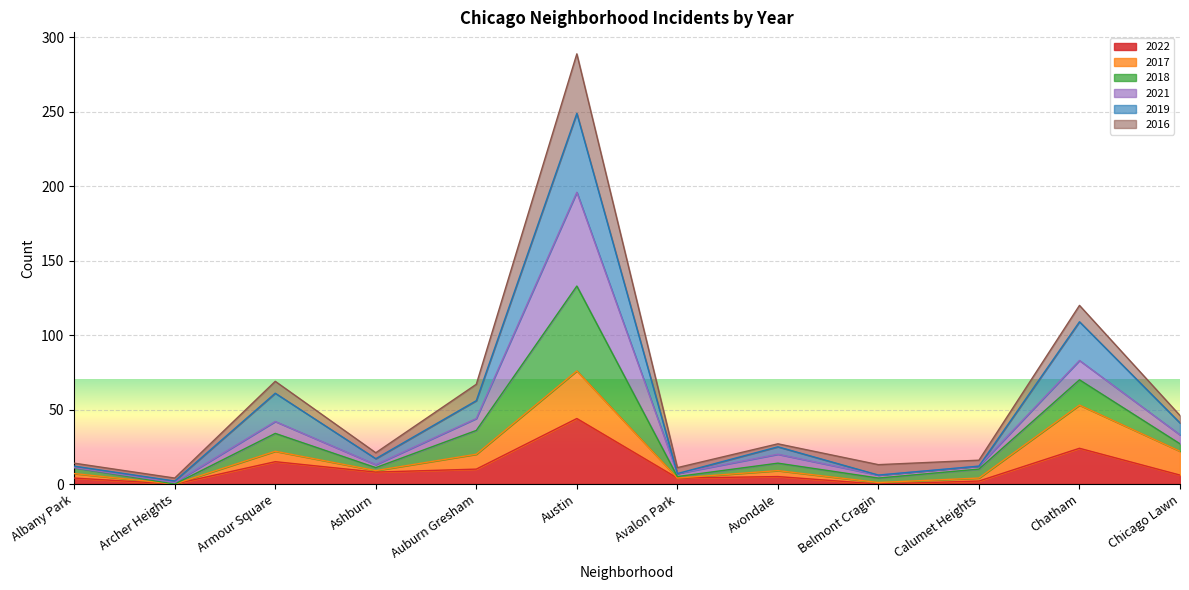

True or false: 2018 has more than 1 points higher than both neighbors.

True